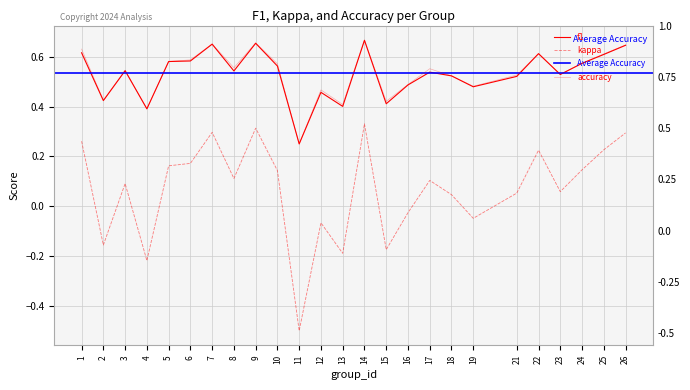

Reading left to right, what are all the values shown in this chart?

f1: 0.6	0.4	0.5	0.4	0.6	0.6	0.7	0.5	0.7	0.6	0.2	0.5	0.4	0.7	0.4	0.5	0.5	0.5	0.5	0.5	0.6	0.5	0.6	0.6	0.6
kappa: 0.3	-0.2	0.1	-0.2	0.2	0.2	0.3	0.1	0.3	0.1	-0.5	-0.1	-0.2	0.3	-0.2	-0.0	0.1	0.0	-0.0	0.1	0.2	0.1	0.1	0.2	0.3
accuracy: 0.6	0.4	0.5	0.4	0.6	0.6	0.7	0.6	0.7	0.6	0.2	0.5	0.4	0.7	0.4	0.5	0.6	0.5	0.5	0.5	0.6	0.5	0.6	0.6	0.6